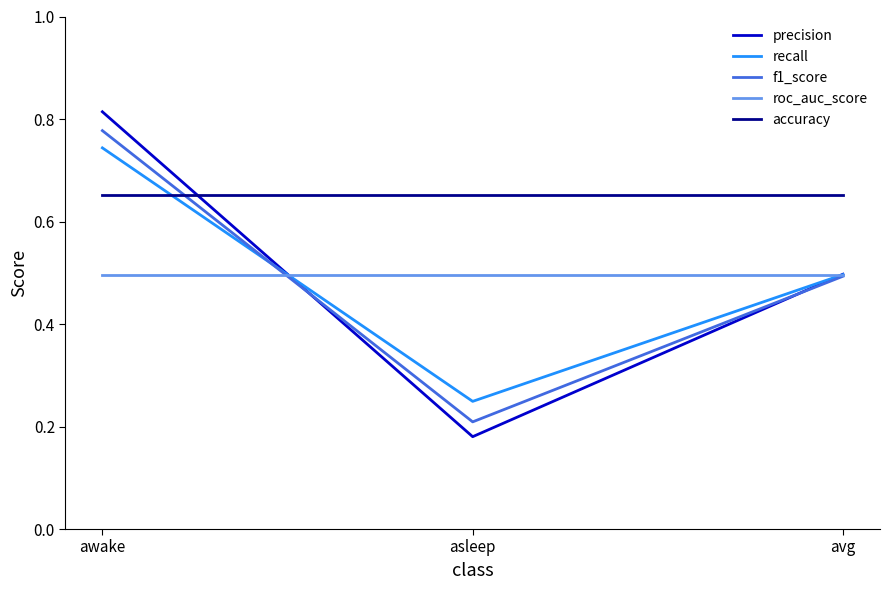

Is the value of precision at avg greater than the value of accuracy at awake?

No